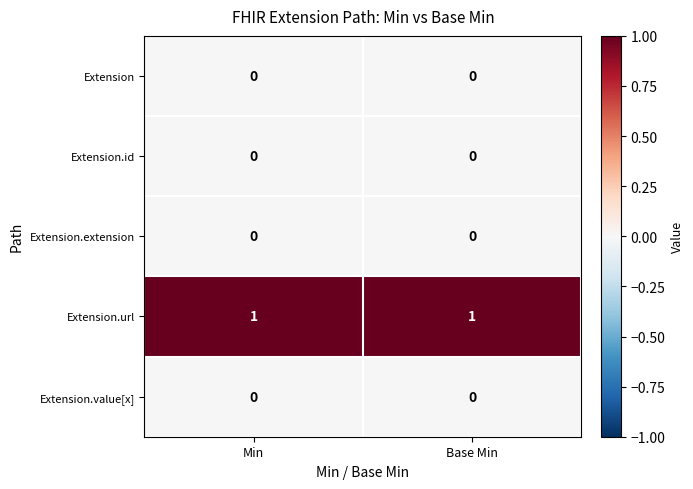

The Extension.extension series shows 0 at Min. True or false?

True